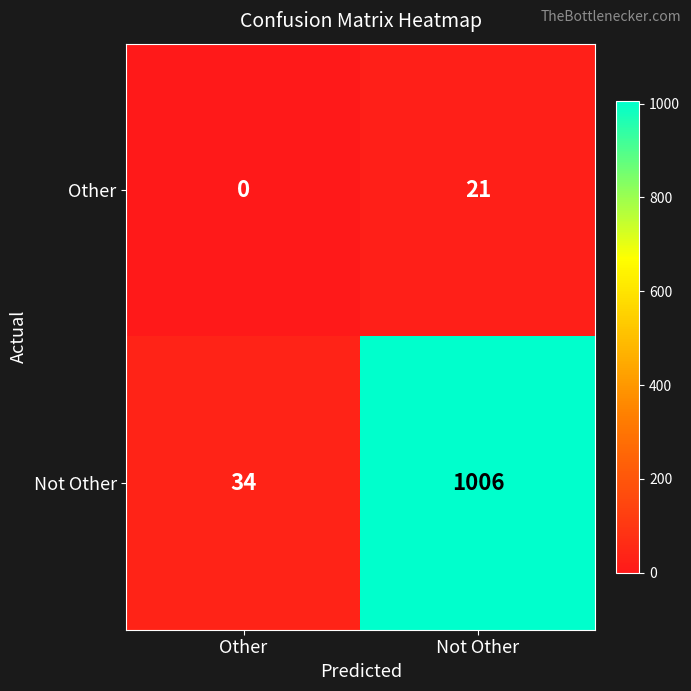

Where is Not Other nearest to the value 520?

Other